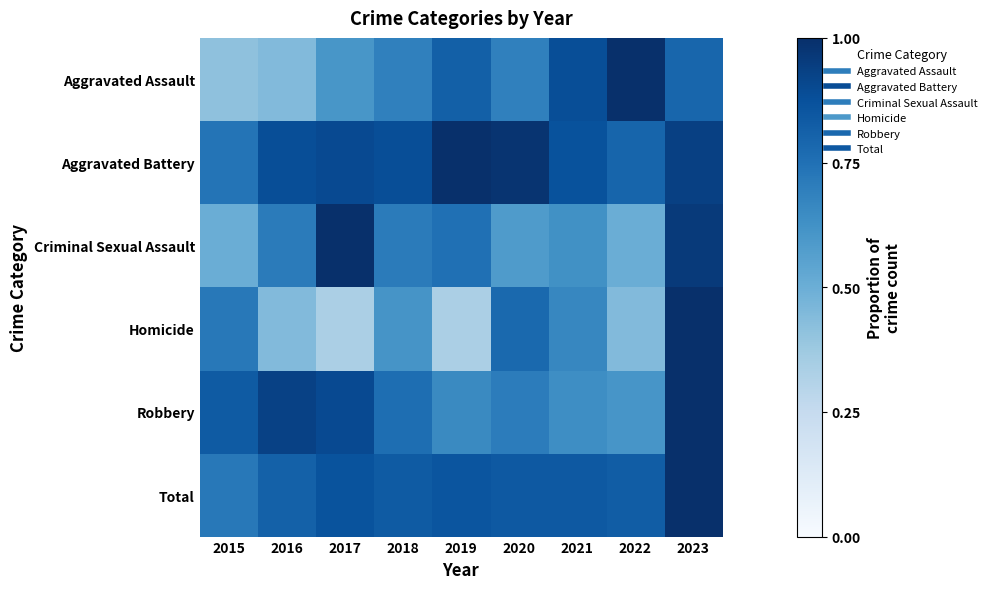

Reading left to right, transcribe all the data shown in this chart.

Aggravated Assault: 2015=0.4	2016=0.4	2017=0.6	2018=0.7	2019=0.8	2020=0.7	2021=0.9	2022=1.0	2023=0.8
Aggravated Battery: 2015=0.7	2016=0.9	2017=0.9	2018=0.9	2019=1.0	2020=1.0	2021=0.9	2022=0.8	2023=0.9
Criminal Sexual Assault: 2015=0.5	2016=0.7	2017=1.0	2018=0.7	2019=0.8	2020=0.6	2021=0.6	2022=0.5	2023=1.0
Homicide: 2015=0.7	2016=0.4	2017=0.3	2018=0.6	2019=0.3	2020=0.8	2021=0.7	2022=0.4	2023=1.0
Robbery: 2015=0.8	2016=0.9	2017=0.9	2018=0.8	2019=0.7	2020=0.7	2021=0.6	2022=0.6	2023=1.0
Total: 2015=0.7	2016=0.8	2017=0.9	2018=0.8	2019=0.9	2020=0.8	2021=0.8	2022=0.8	2023=1.0